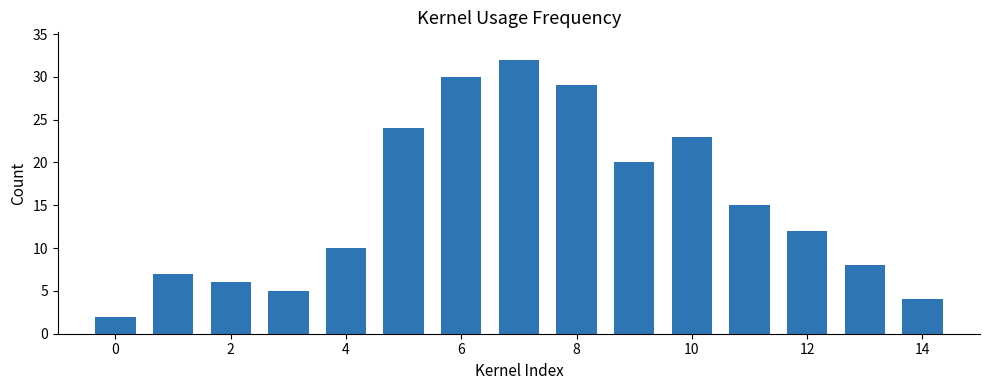

What is the value of the 11th bar from the left?

23